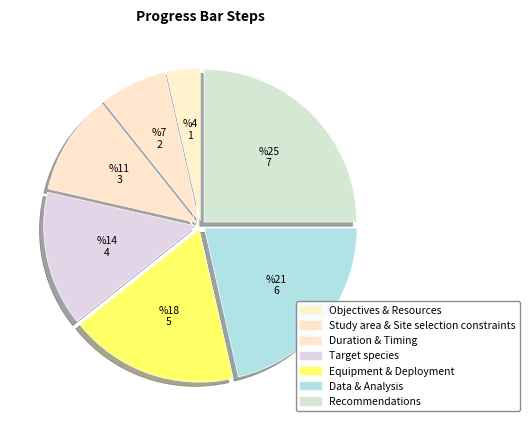

To the nearest percent, what is the combined percentage of Data & Analysis and Recommendations?

46%